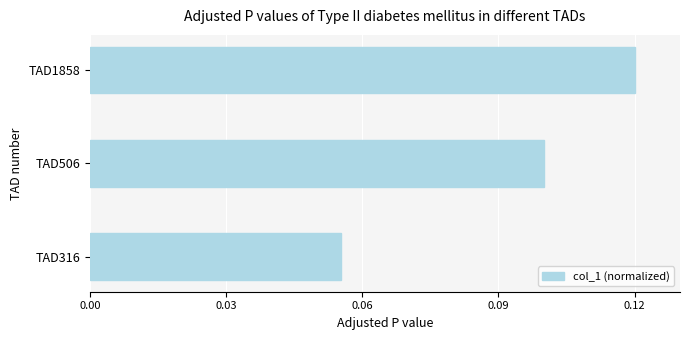

The chart shows a value of 0.1 at TAD1858. True or false?

True